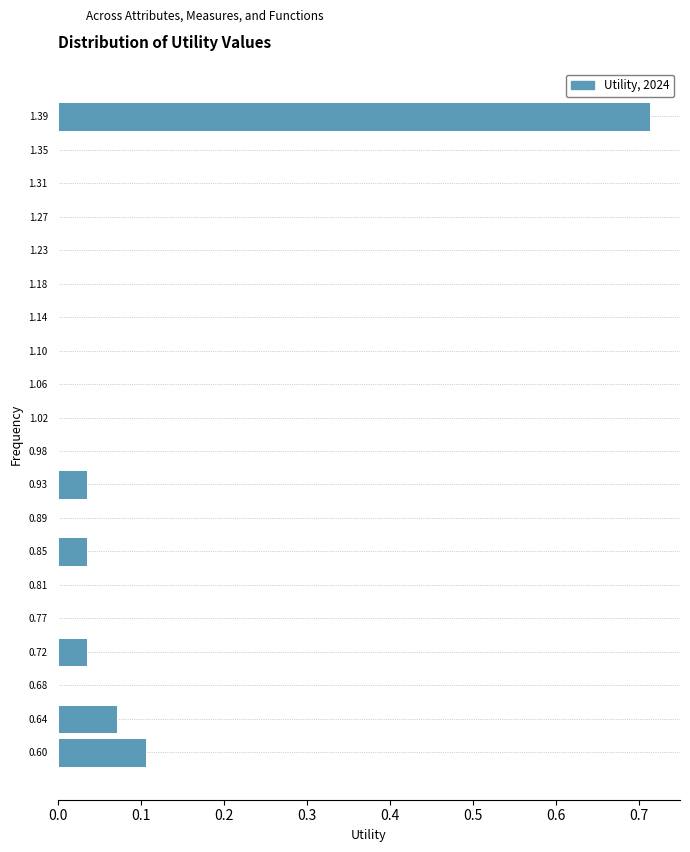

Reading bottom to top, list every bar in this chart as the range it spans on the y-axis followed by its length. Neither the bar edges nor the lengths are printed on the chart, so give them approximately, as read against the axes.

0.580 to 0.620: 0.11
0.620 to 0.660: 0.07
0.660 to 0.705: 0
0.705 to 0.745: 0.04
0.745 to 0.785: 0
0.785 to 0.830: 0
0.830 to 0.870: 0.04
0.870 to 0.915: 0
0.915 to 0.955: 0.04
0.955 to 0.995: 0
0.995 to 1.040: 0
1.040 to 1.080: 0
1.080 to 1.120: 0
1.120 to 1.165: 0
1.165 to 1.205: 0
1.205 to 1.245: 0
1.245 to 1.290: 0
1.290 to 1.330: 0
1.330 to 1.370: 0
1.370 to 1.415: 0.71